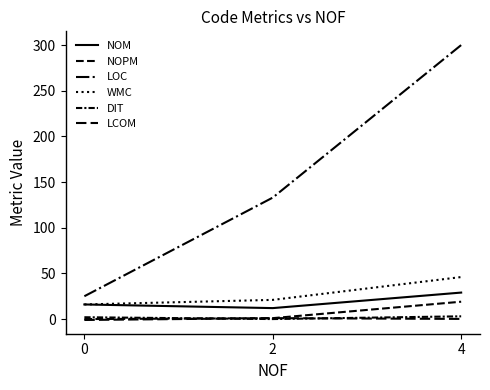

Does the chart have visible grid lines?

No